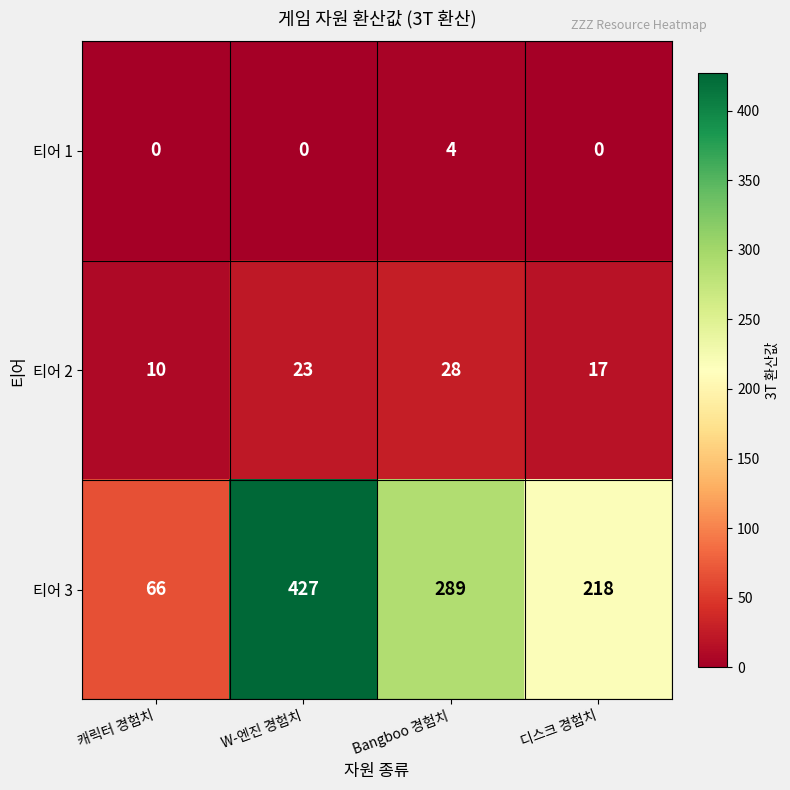

Rank the series by their maximum value, from lowest to highest.

티어 1, 티어 2, 티어 3